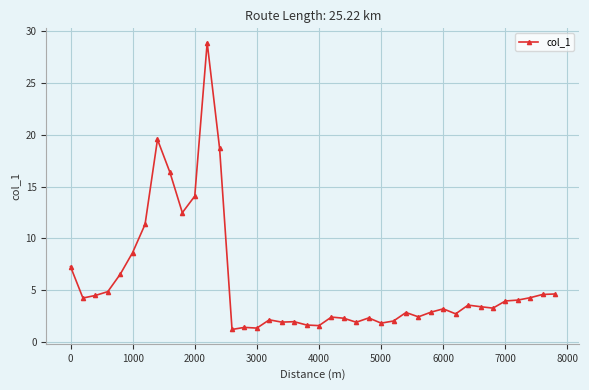

What is the smallest value displayed?

1.2